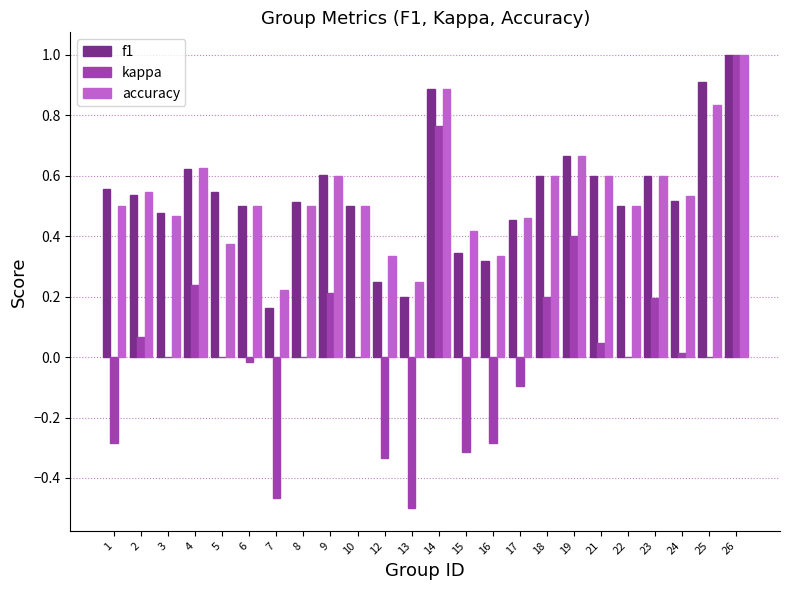

How many f1 values are between 0 and 1?

24